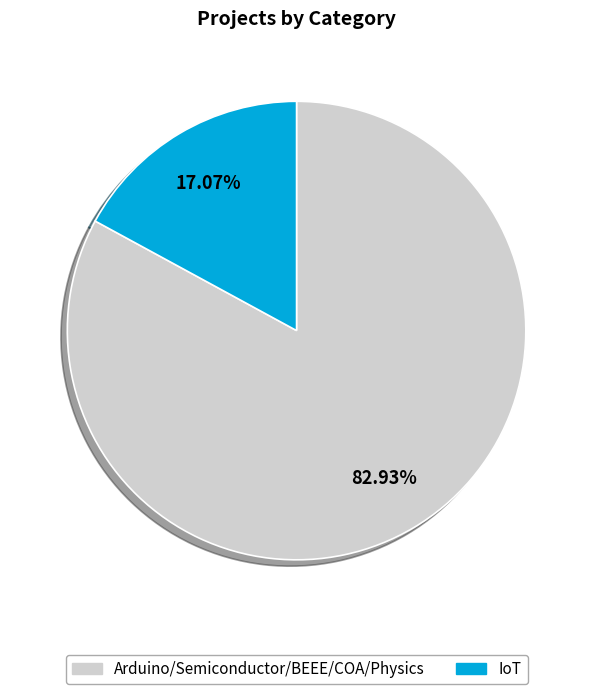

Is IoT the majority of the pie?

No